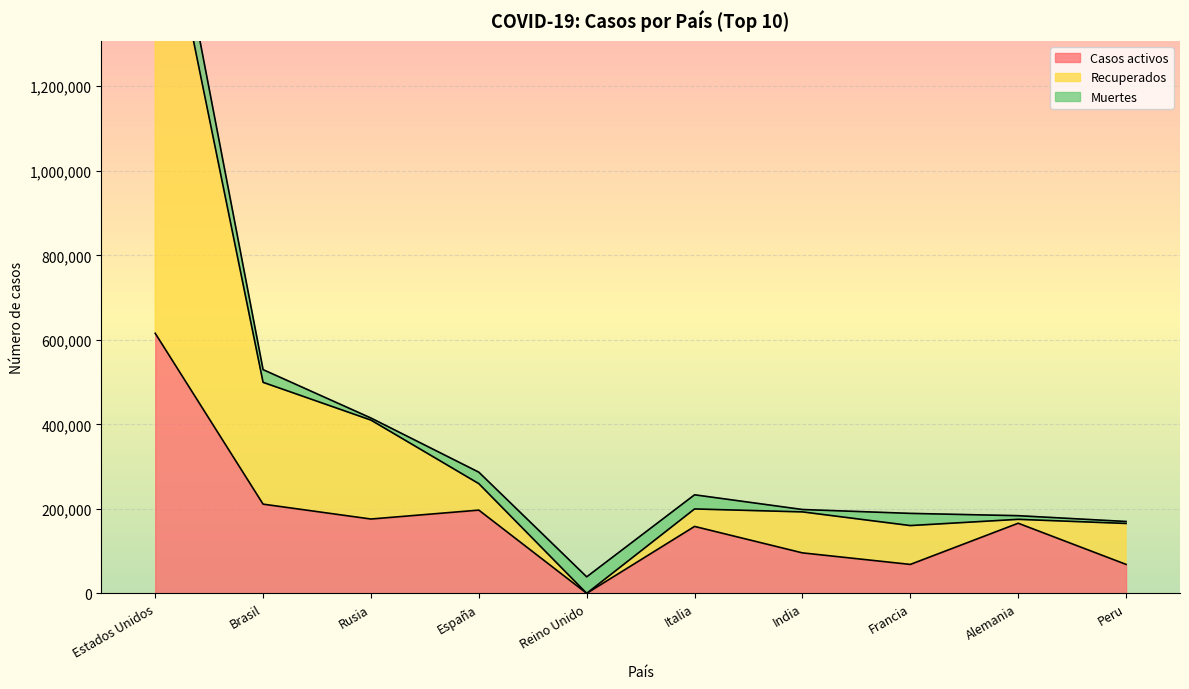

True or false: Recuperados and Casos activos cross at least once.

False